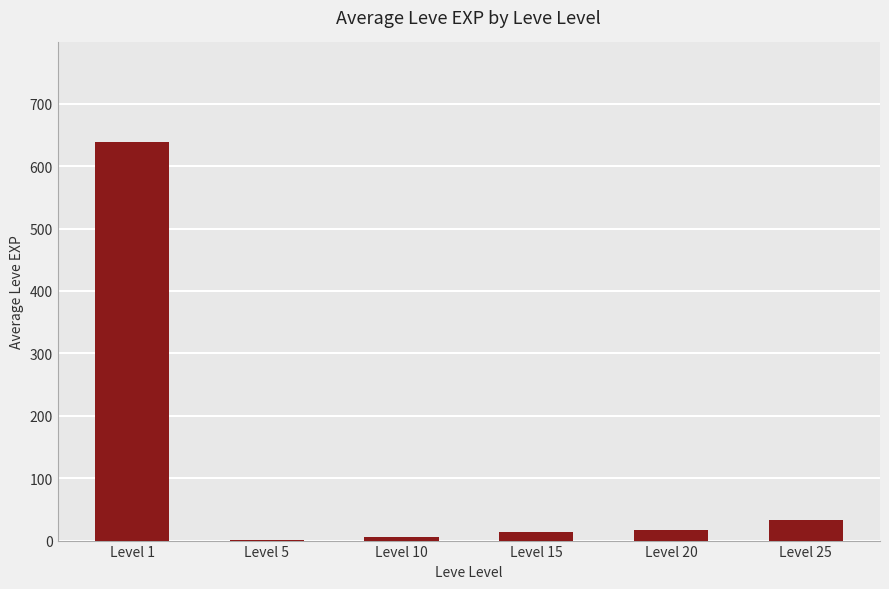

What is the sum of the values at Level 25 and Level 1?

670.9